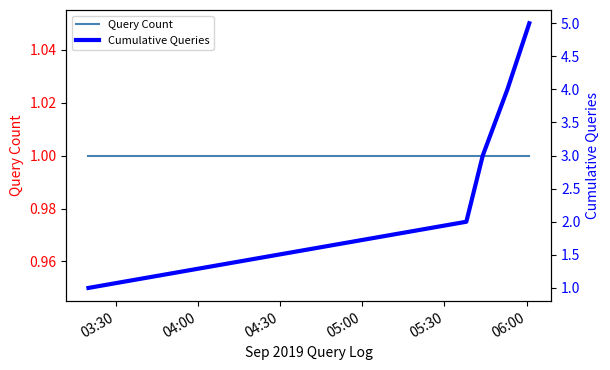

Which series has the widest spread of values?

Cumulative Queries